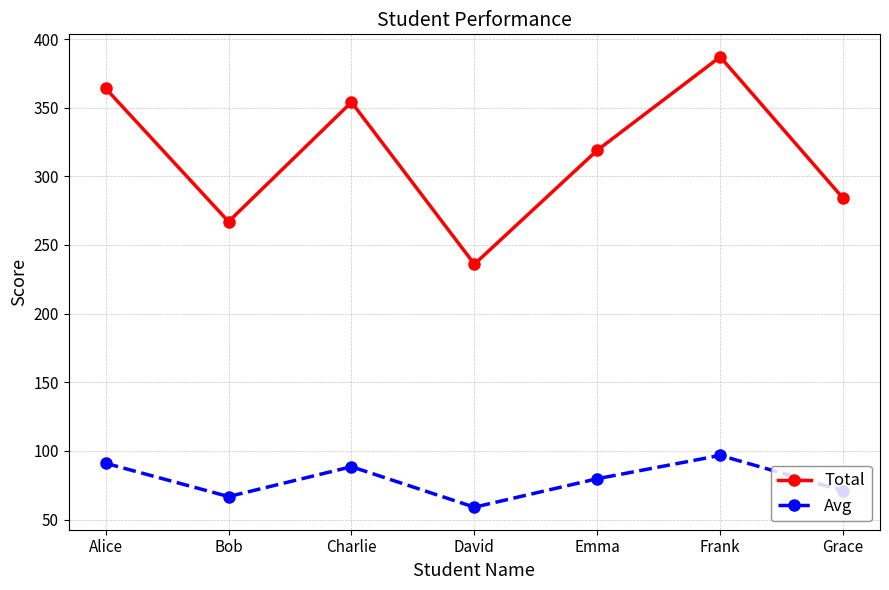

How many lines are shown in the chart?

2